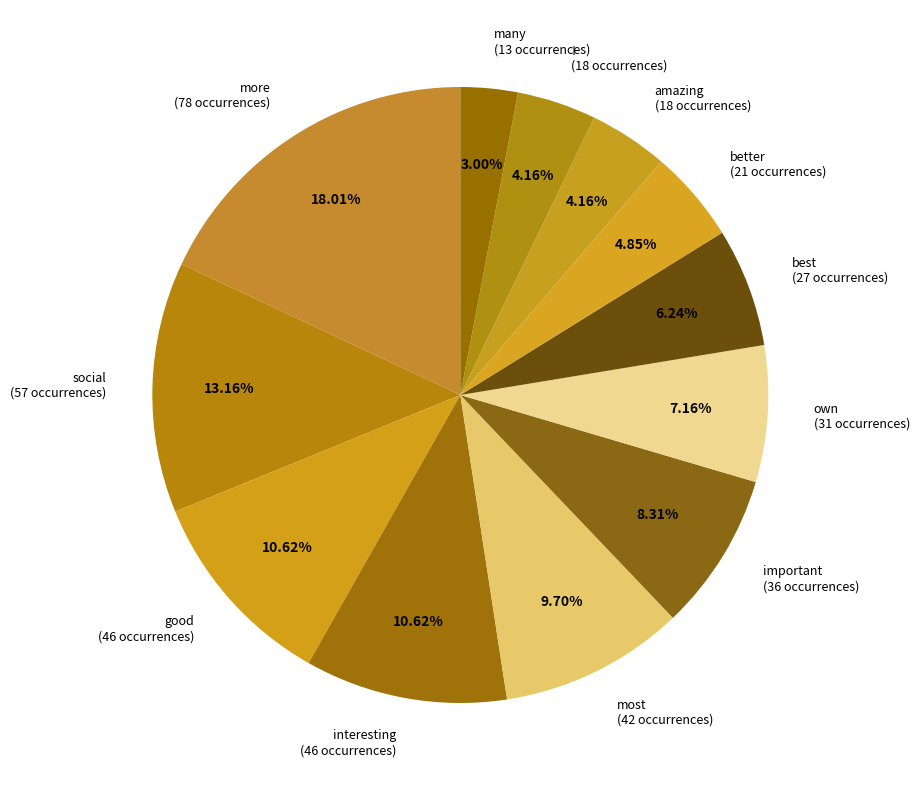

To the nearest percent, what portion does good represent?

11%